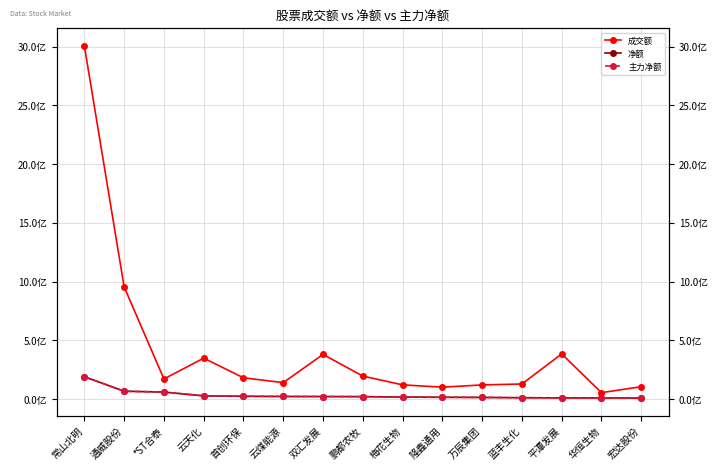

Reading left to right, transcribe all the data shown in this chart.

成交额: 3007273740	954195415	169955211	347453026	180079556	138738625	379144245	194538906	119831468	100191963	119330181	127157174	383628676	53410555	104201794
净额: 189230150	65612224	58483728	26123204	22467121	20825852	20275708	19501917	15819614	14072314	12746432	10237107	8894311	8406649	7652915
主力净额: 189230150	65612224	58483728	26123204	22467121	20825852	20275708	19501917	15819614	14072314	12746432	10237107	8894311	8406649	7652915